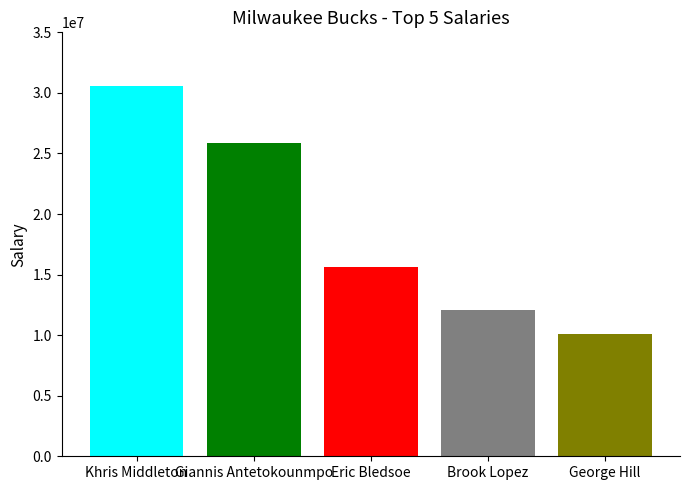

Are the bars grouped side by side (vs. stacked)?

Yes